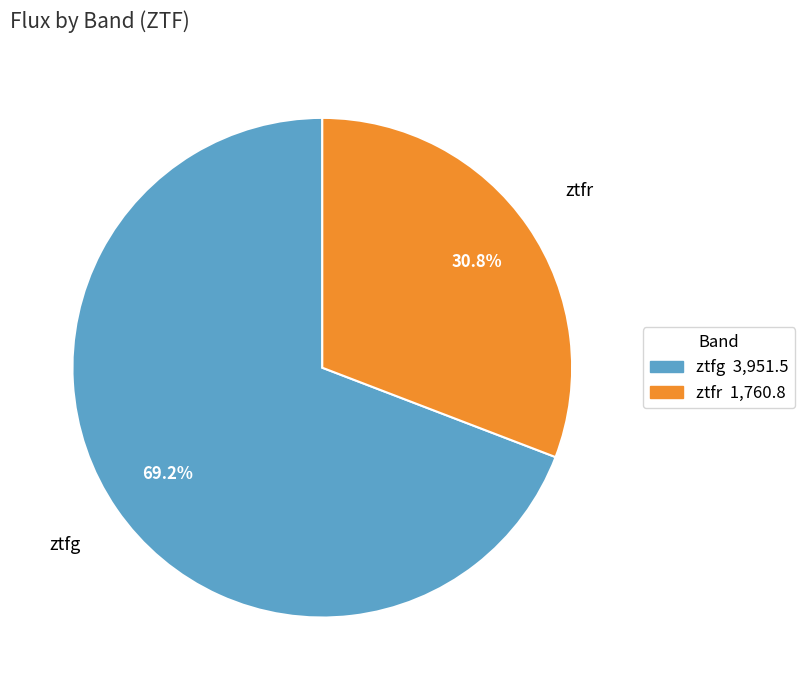

Which has a higher value, ztfg or ztfr?

ztfg